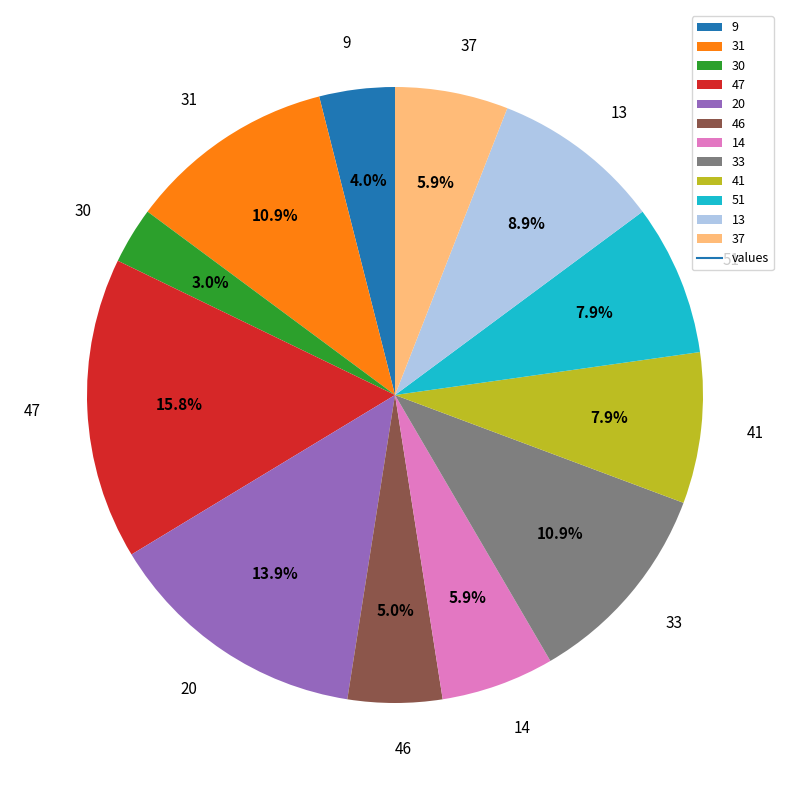

How many segments does this pie chart have?

12